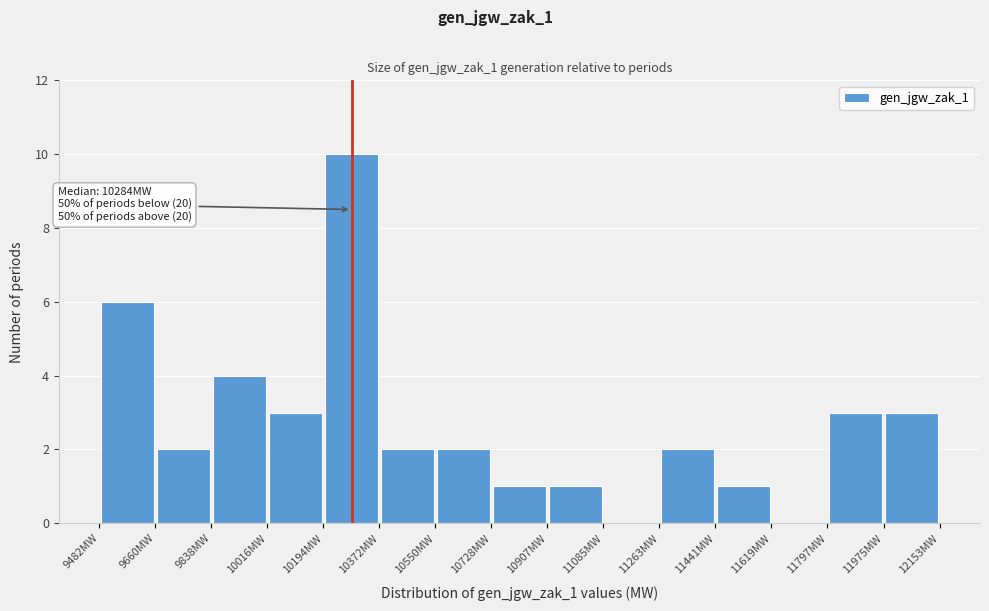

Over which range of the x-axis is the bar tallest?

10200 to 10380